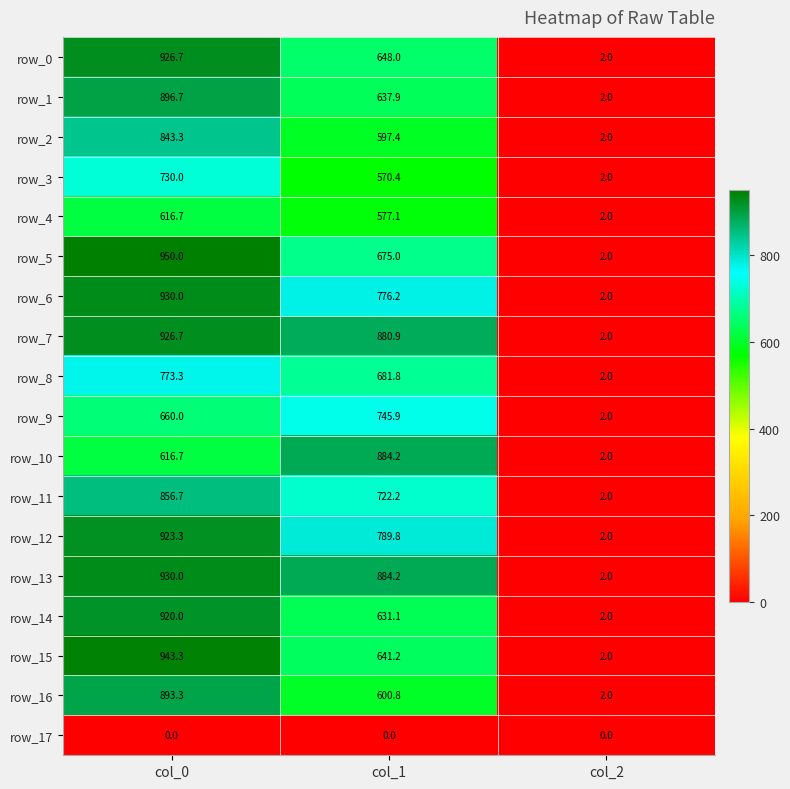

Count the number of categories in the chart.

3